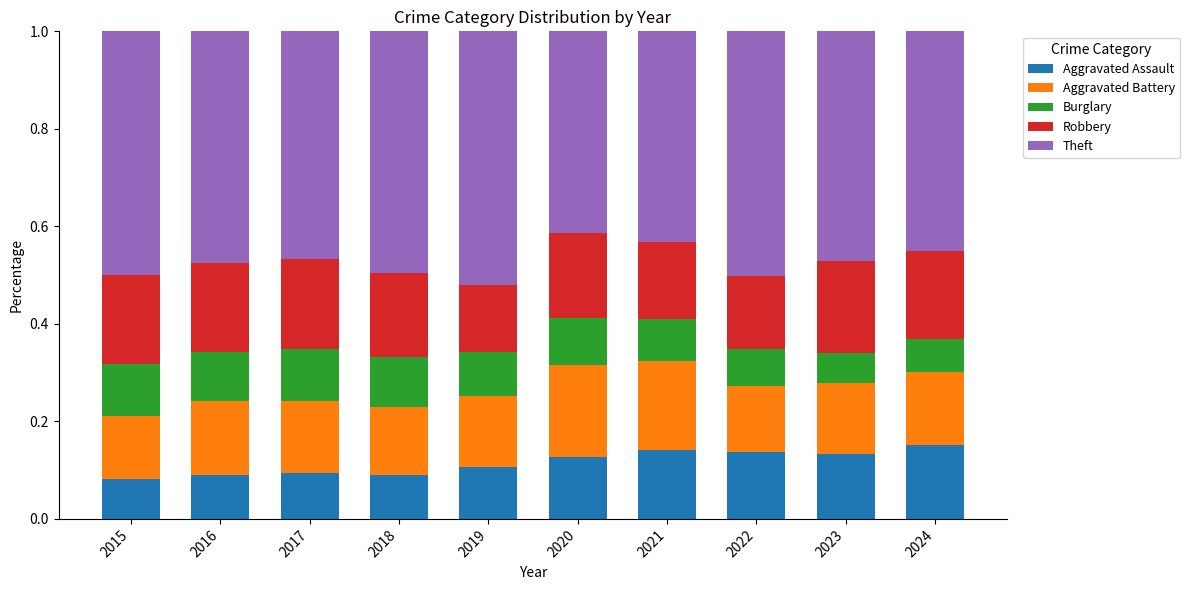

What is the total value across all series at 2022?

1.0